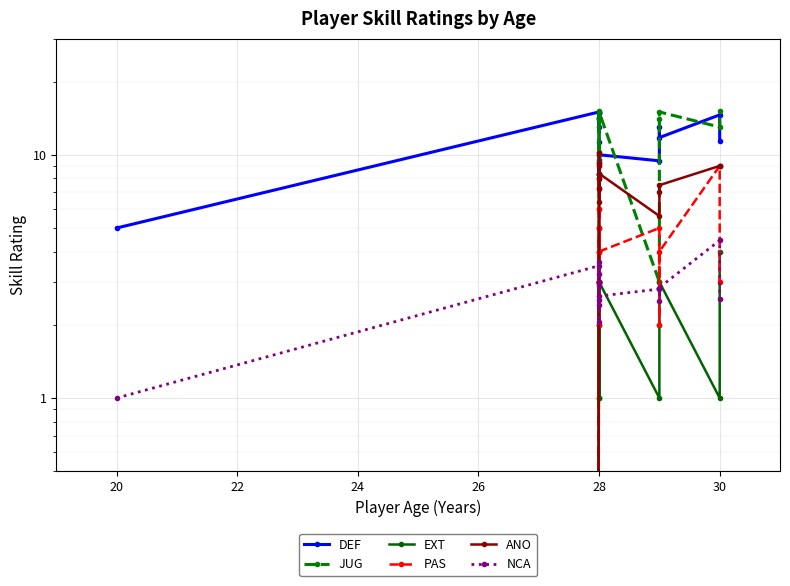

True or false: JUG has a value of 6.8 at 28.

False